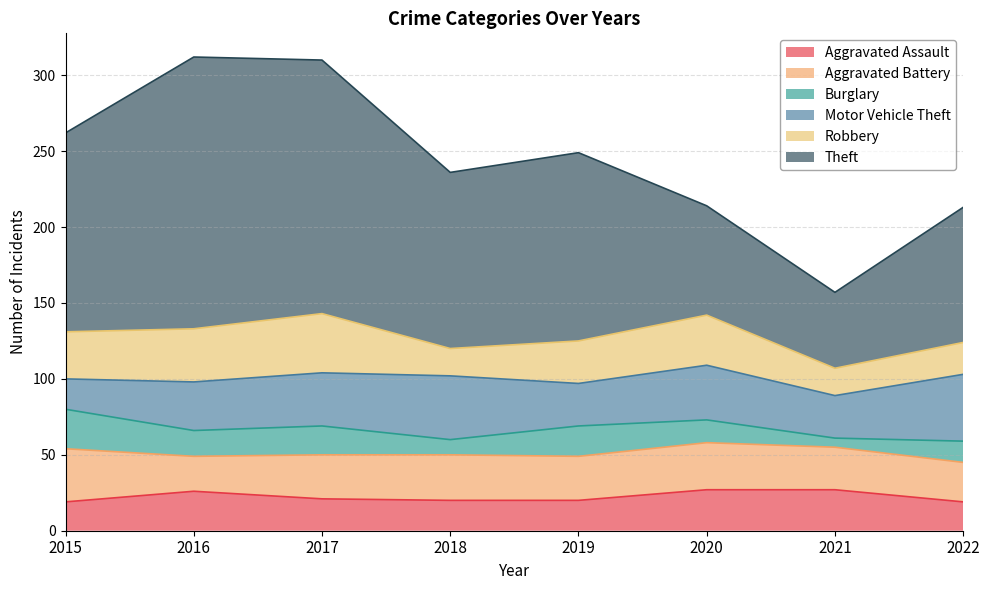

At how many categories does at least one series exceed 36?

8